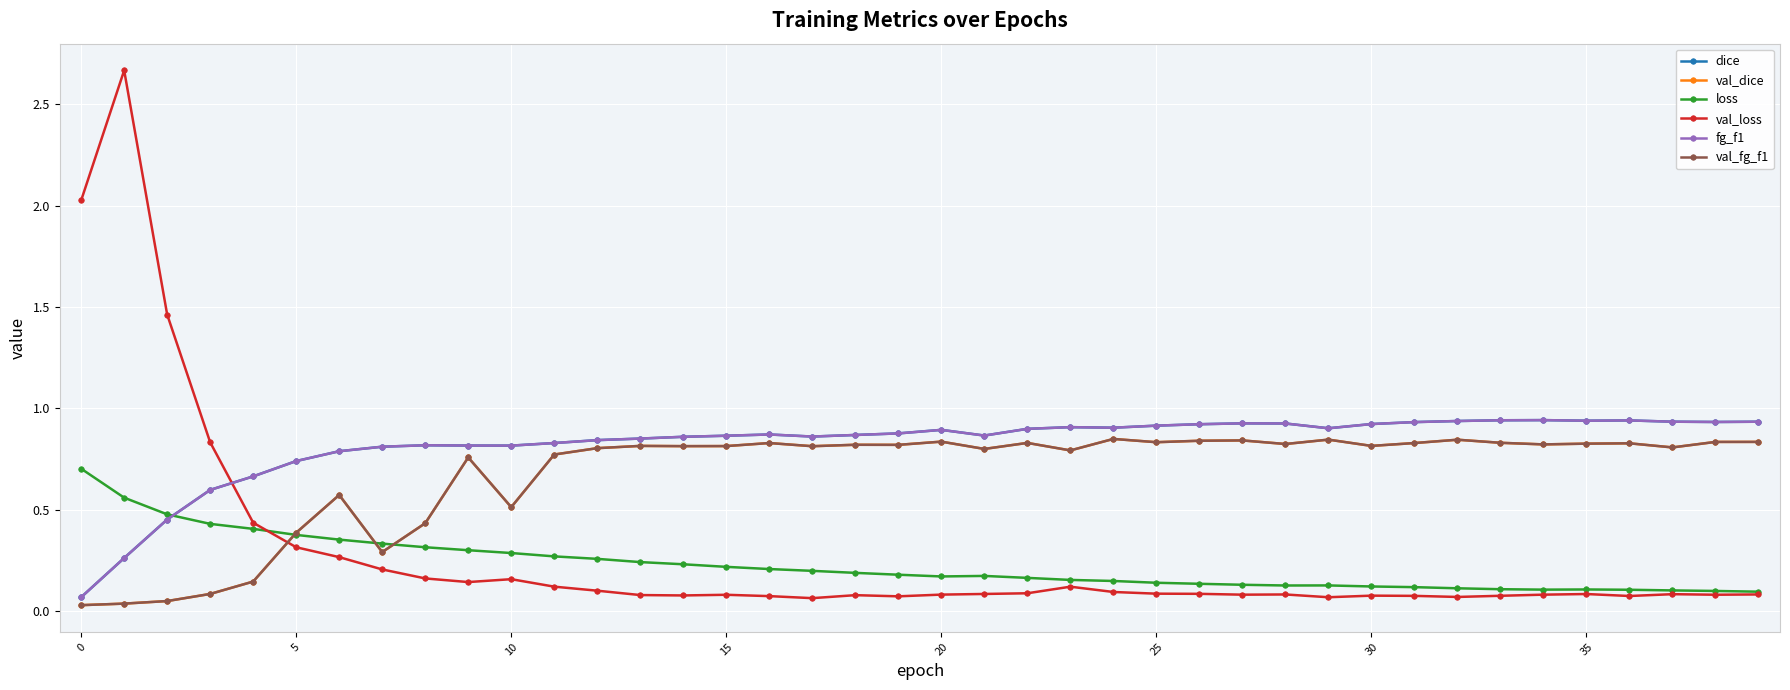

How many lines are shown in the chart?

6